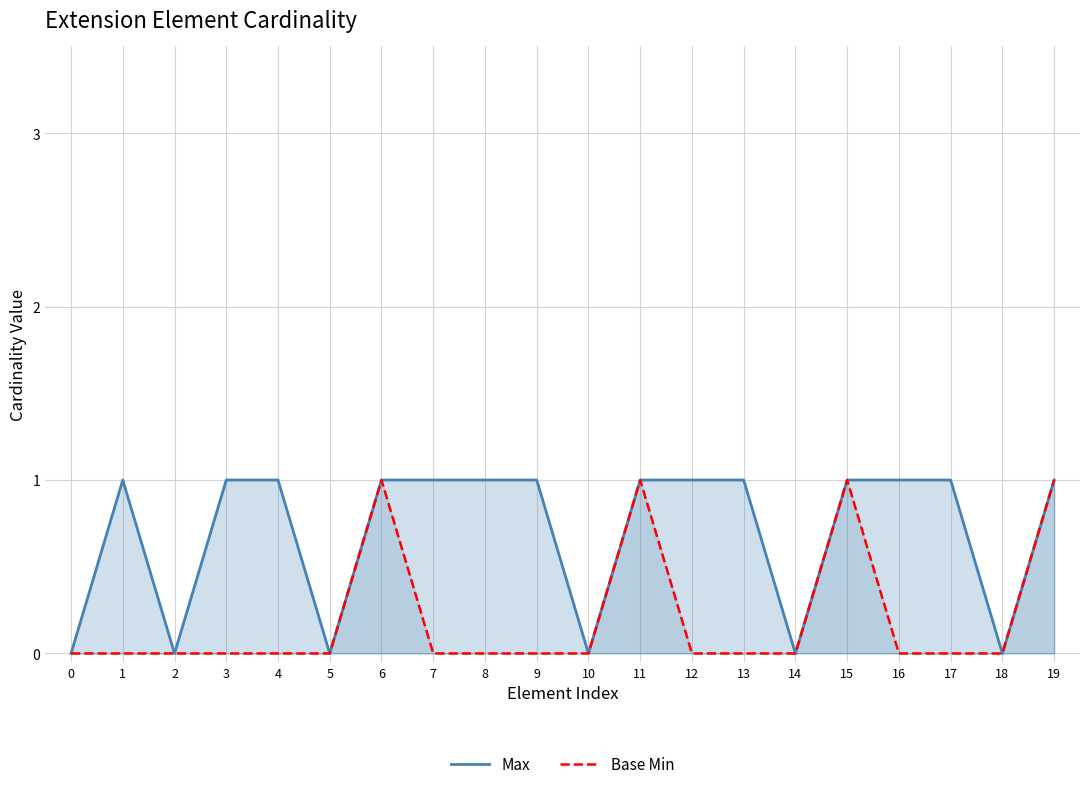

True or false: Max and Base Min cross at least once.

False